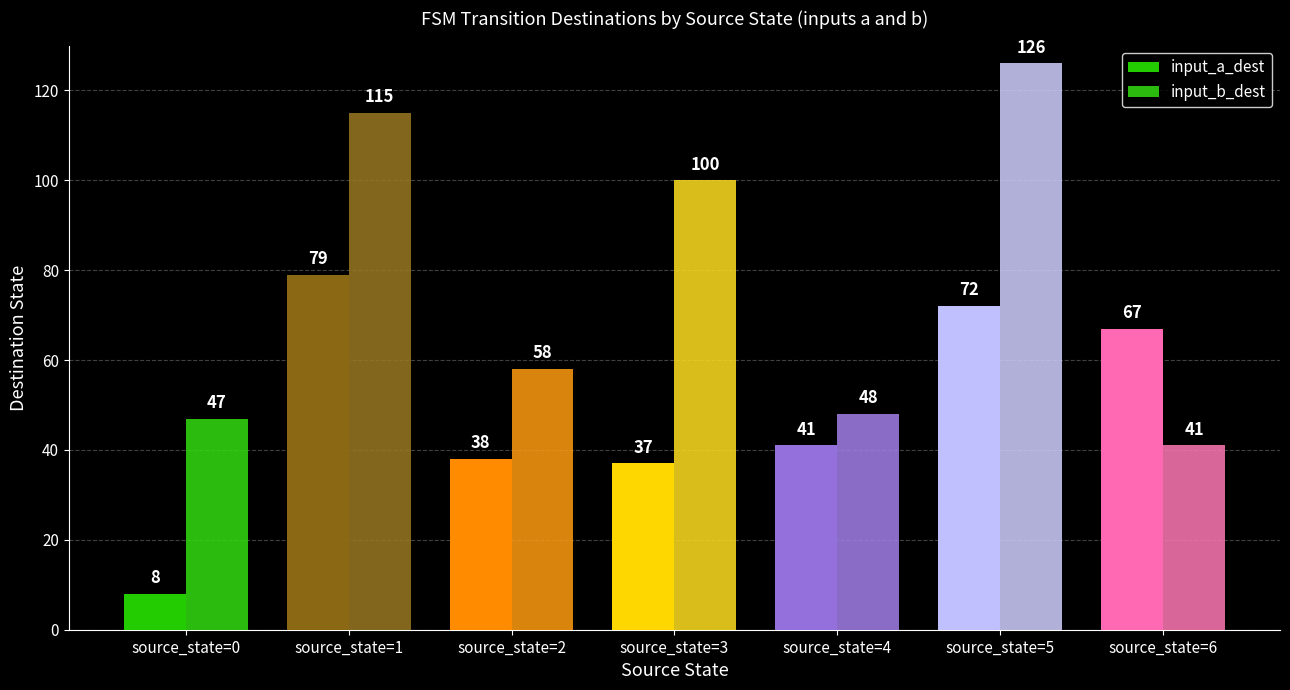

What is the total value across all series at source_state=5?

198